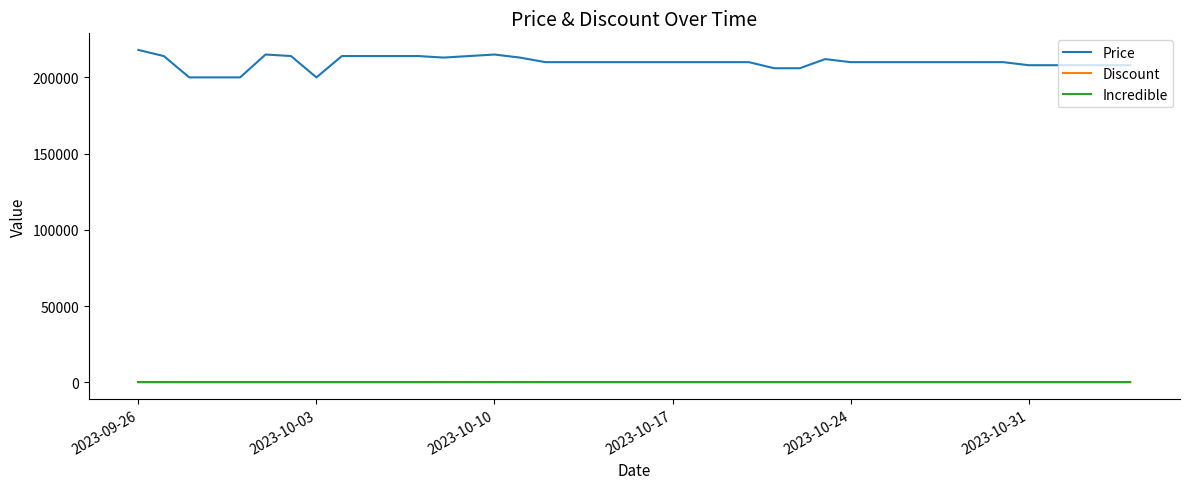

True or false: Price and Discount cross at least once.

False